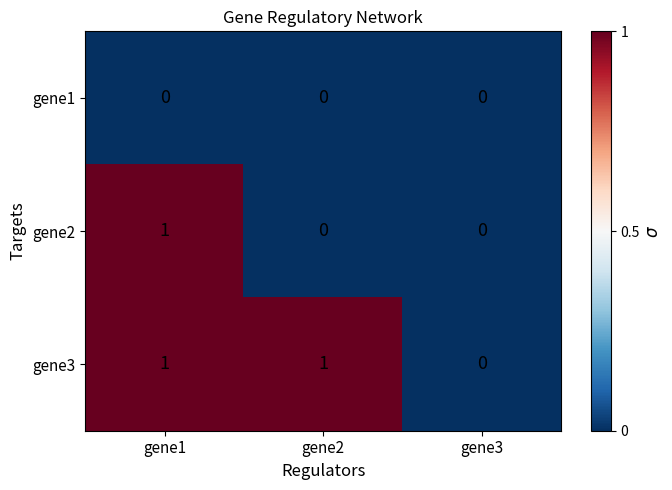

Which category has the highest value in the gene2 series?

gene1